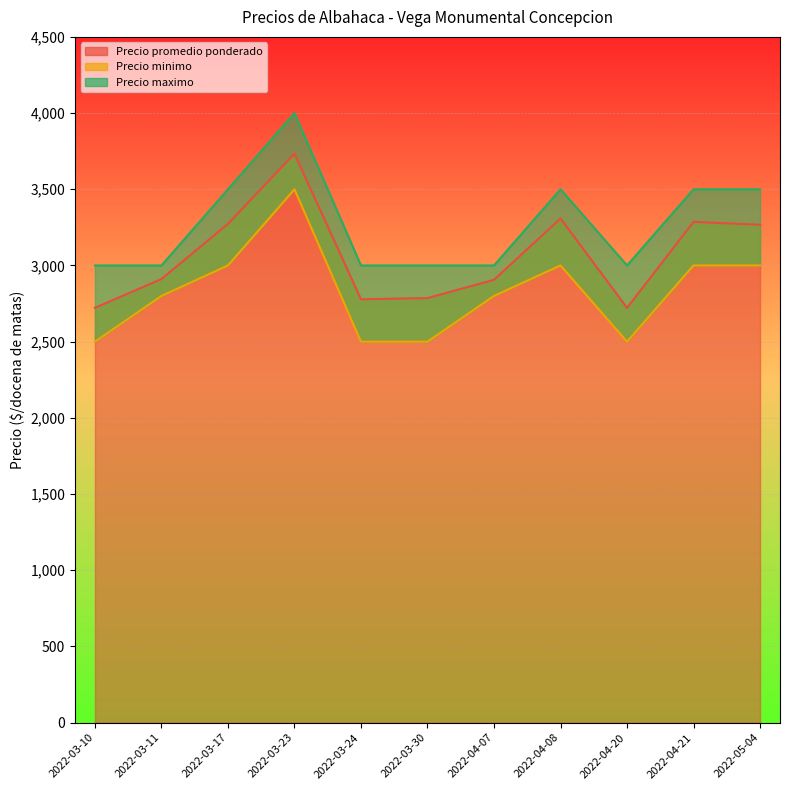

Which series has the largest range (max minus min)?

Precio promedio ponderado